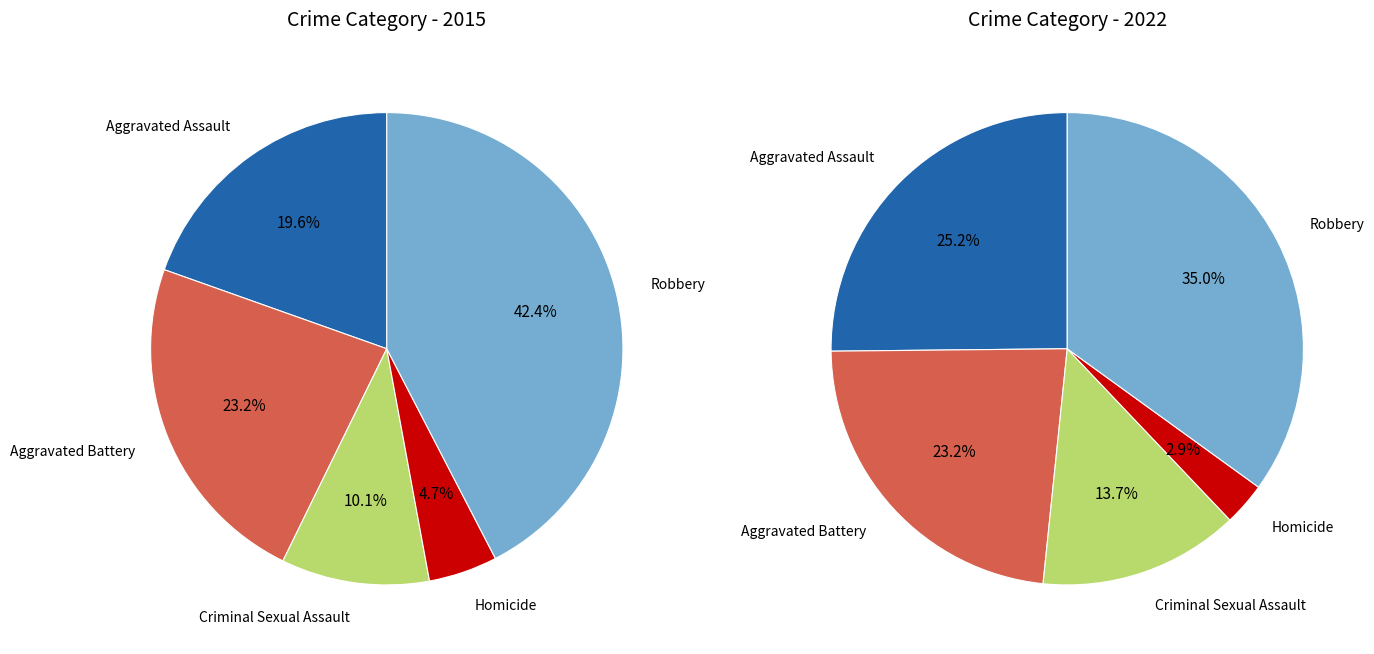

What portion of the pie excludes values_2022?

76.8%